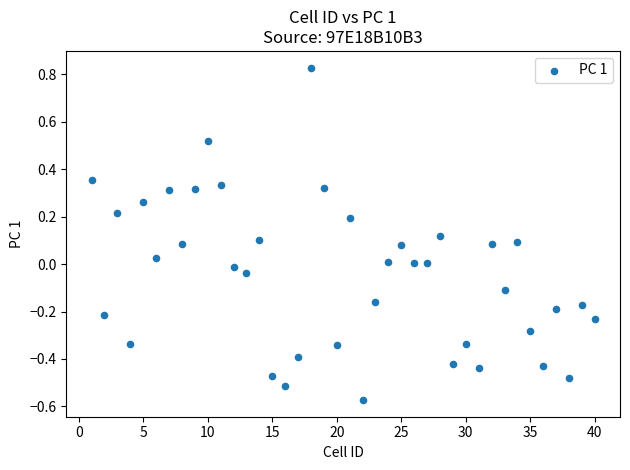

What is the range of Y values (max minus min)?

1.4